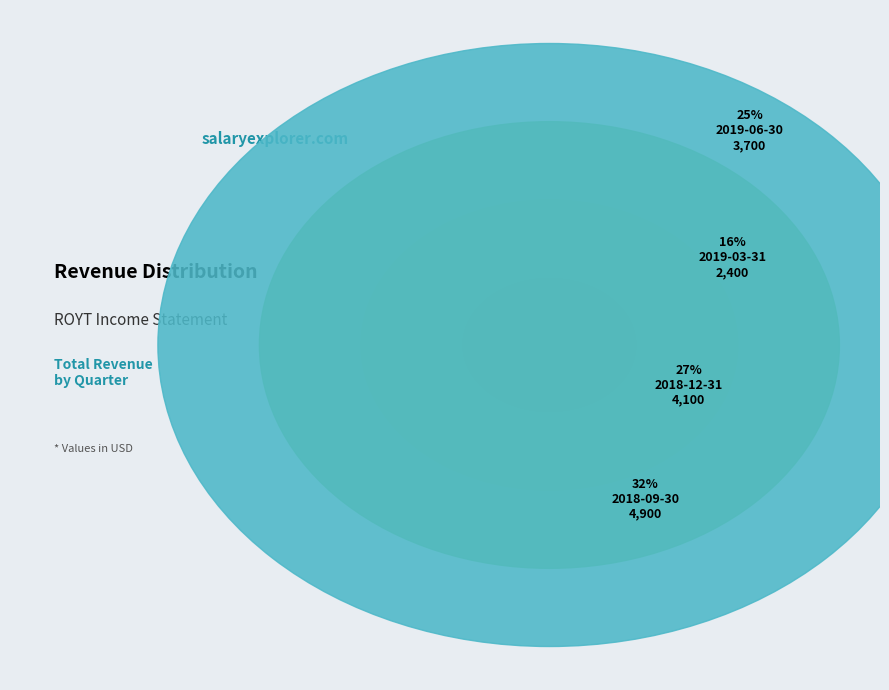

Which slice is the largest?

2018-09-30